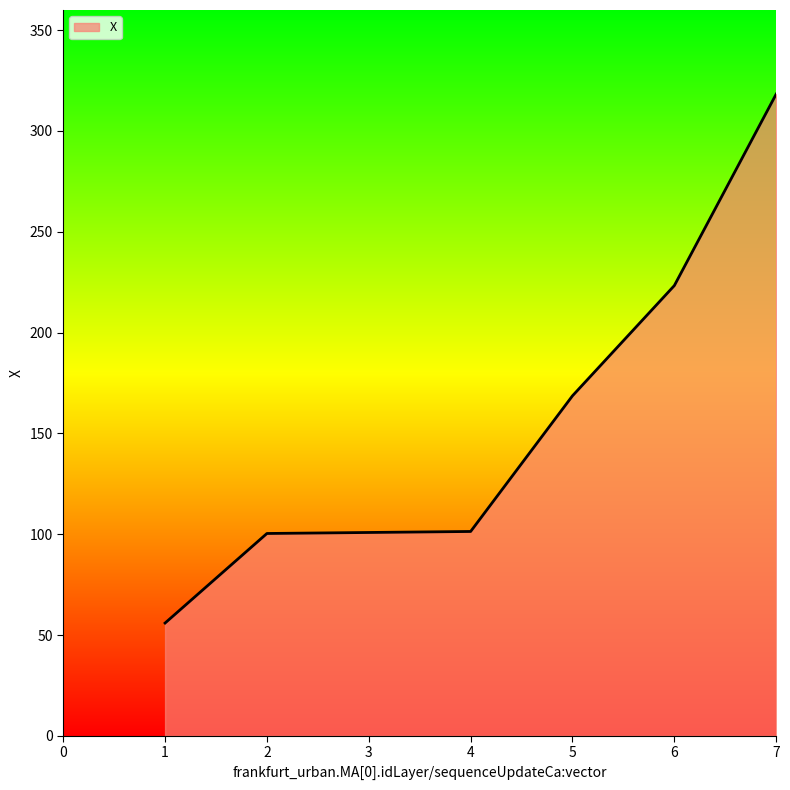

Approximately how many times larger is the value at 7 compared to 2?

3.2